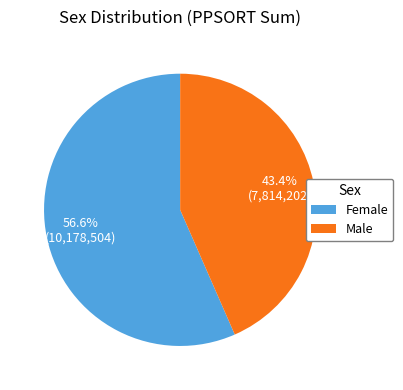

Do Male and Female together represent more than half of the pie?

Yes